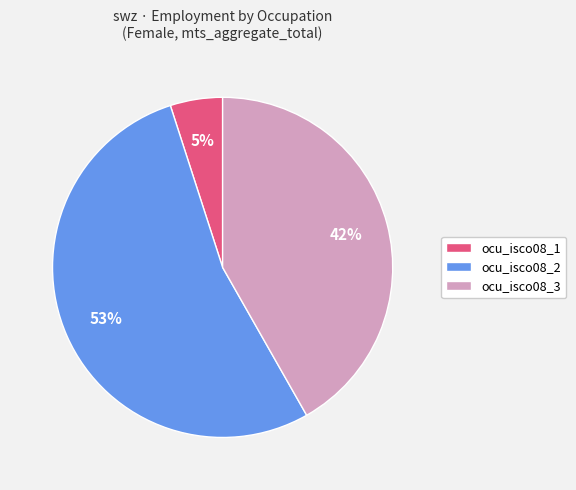

Is there any slice that represents more than half of the pie?

Yes